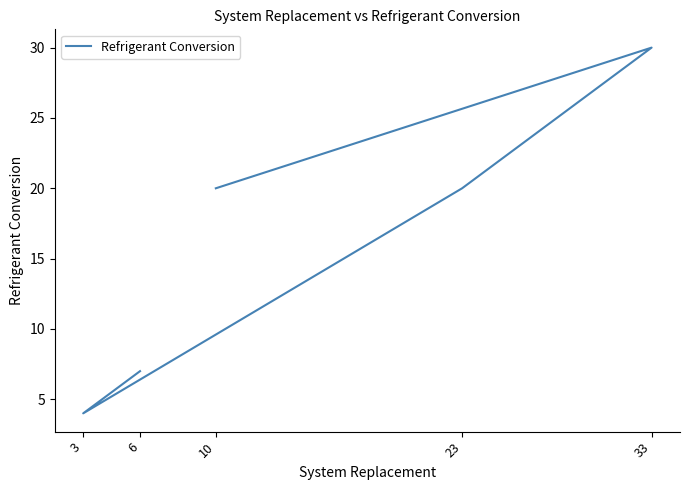

What is the average value?

16